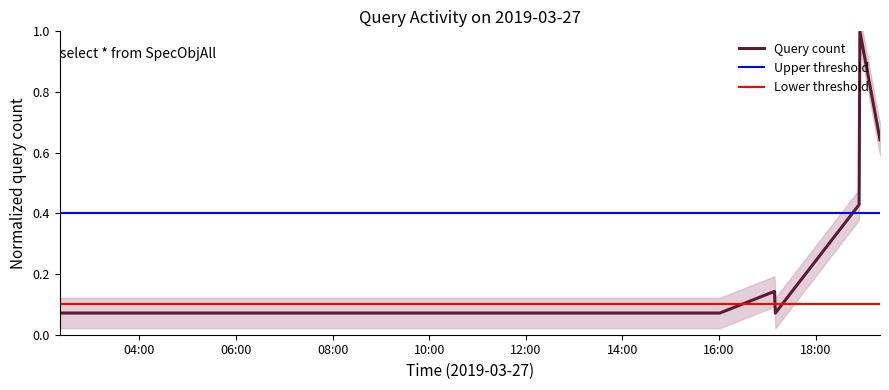

Reading left to right, what are all the values shown in this chart?

0.1	0.1	0.1	0.1	0.1	0.4	1.0	0.6